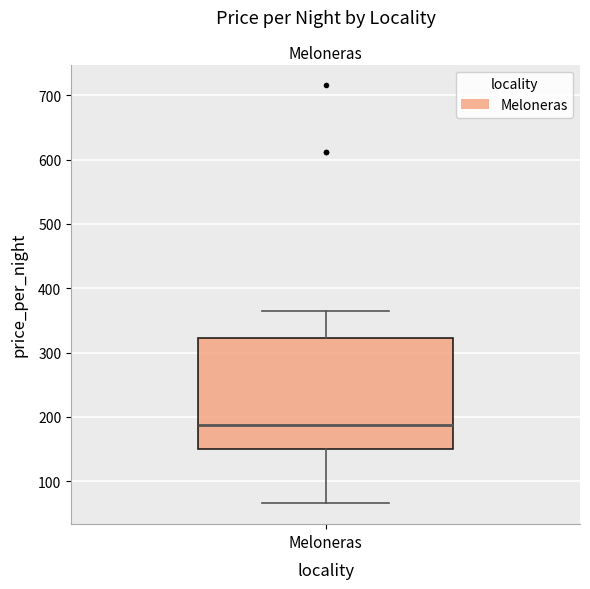

Read this box plot against the y-axis: the position of the median line, the range covered by the box, and the ends of both whiskers. The values are not printed on the chart, so give them approximately, as read against the axis.

median 190, box 150 to 320, whiskers 70 to 370